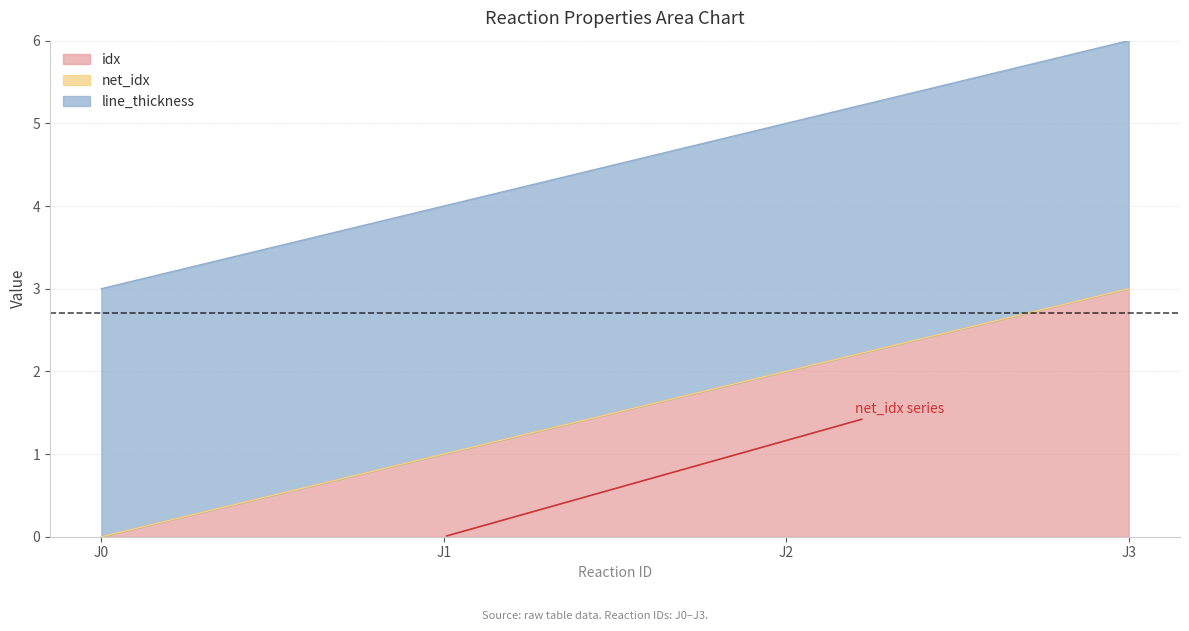

Reading left to right, what are all the values shown in this chart?

idx: 0	1	2	3
net_idx: 0	0	0	0
line_thickness: 3	3	3	3